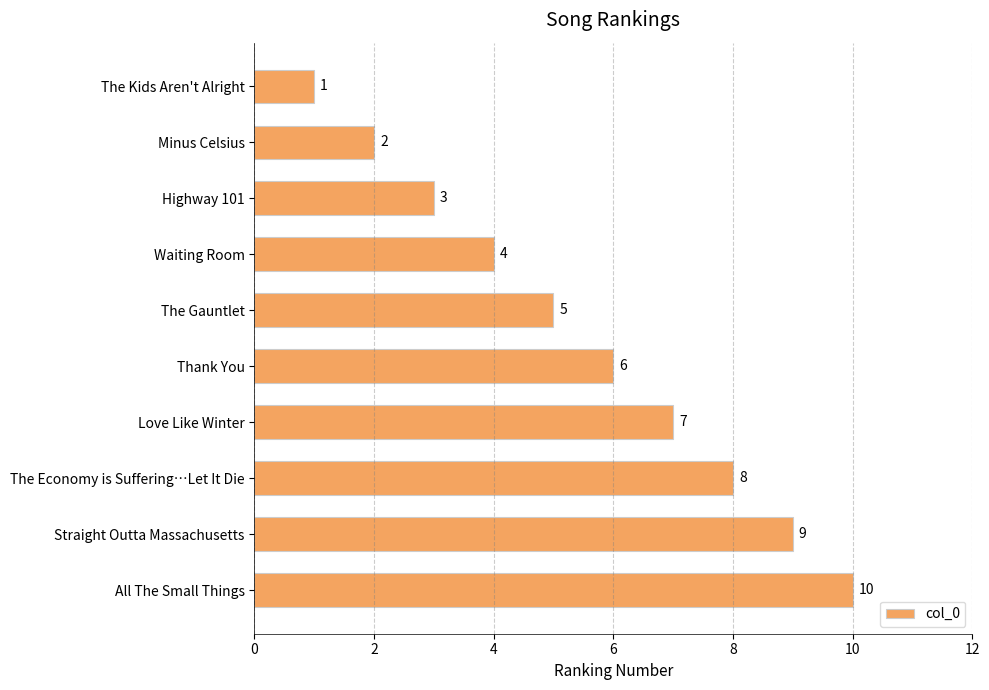

Is it true that the value at Minus Celsius is 2?

True